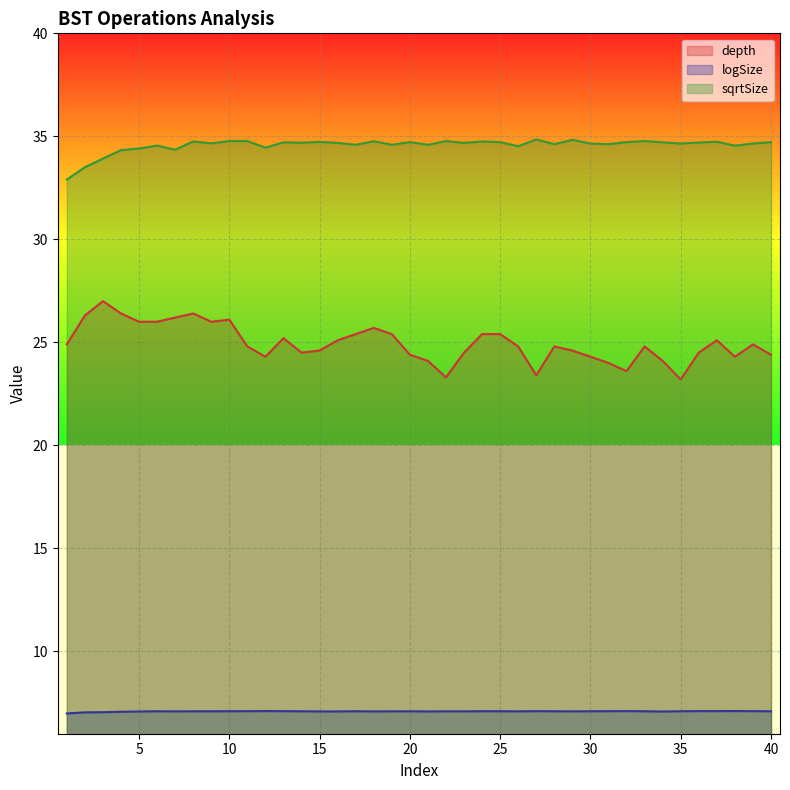

Rank the series by their maximum value, from highest to lowest.

sqrtSize, depth, logSize